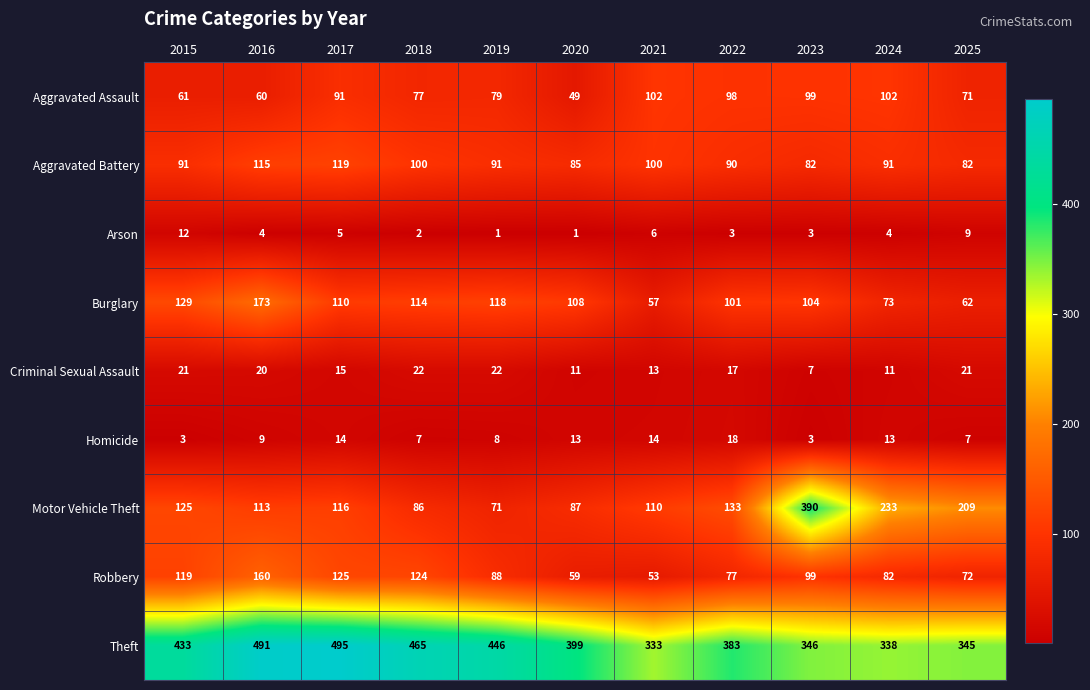

The value of Aggravated Assault at 2016 is 34. True or false?

False